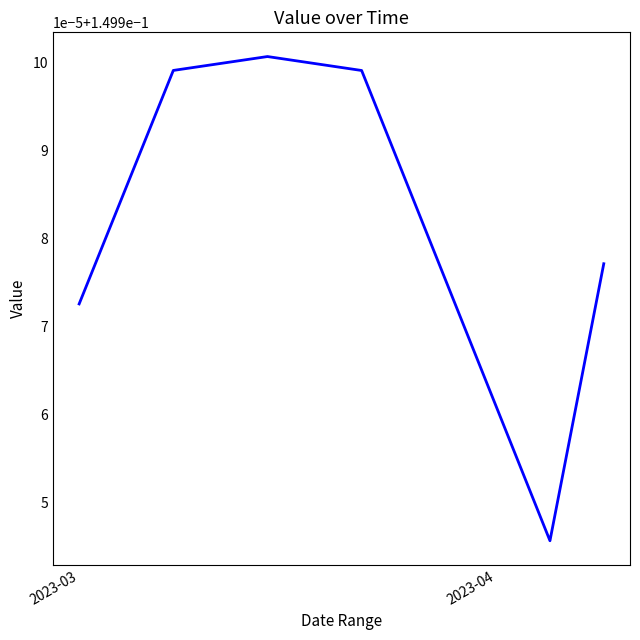

True or false: there are more than 1 points higher than both neighbors.

False